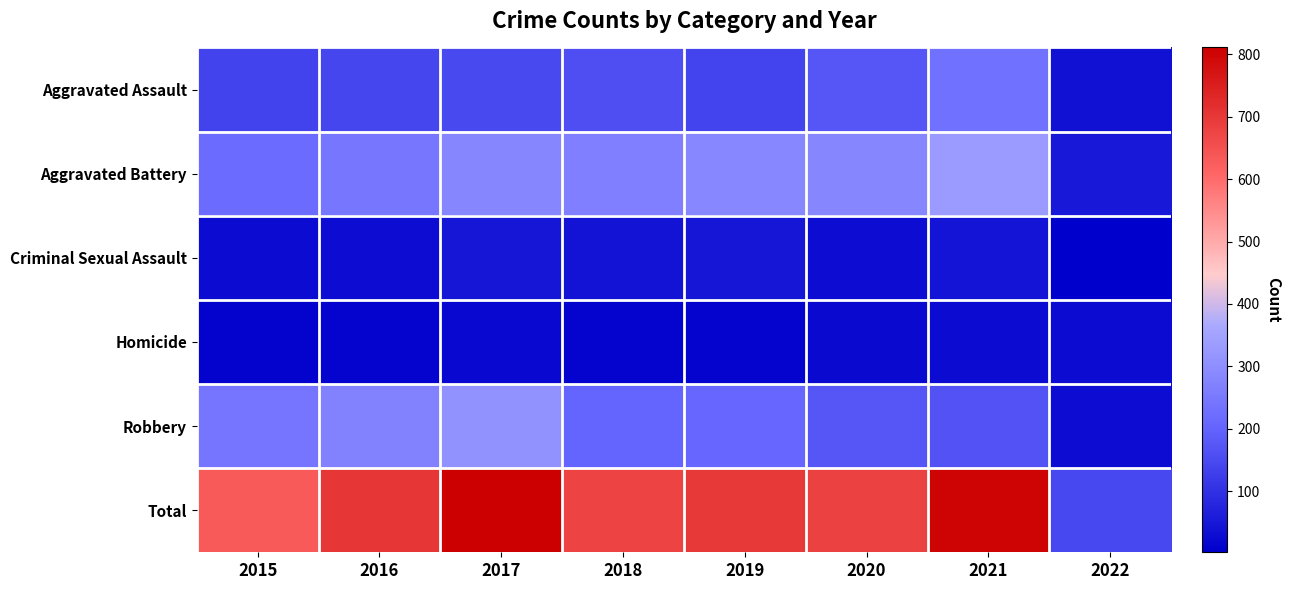

What is the spread (max minus min) of values at 2018?

665